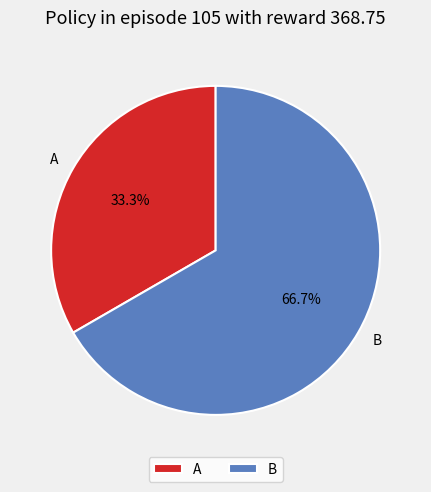

Is it true that A is 33% of the pie?

True